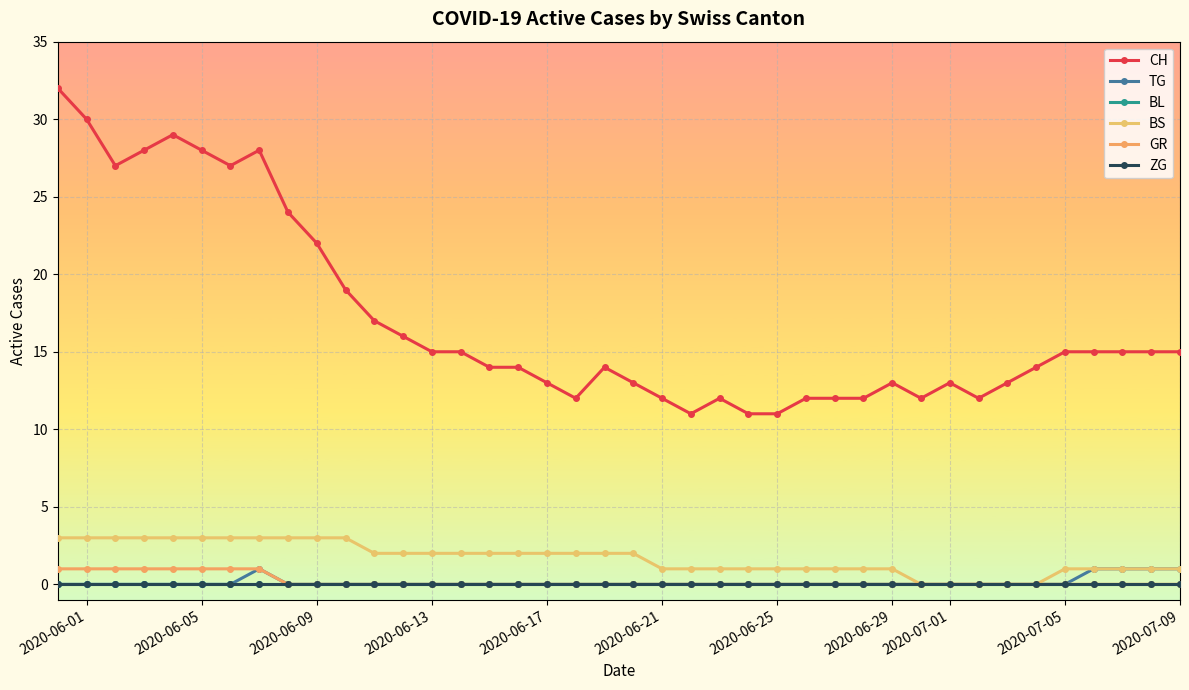

Does the chart have visible grid lines?

Yes